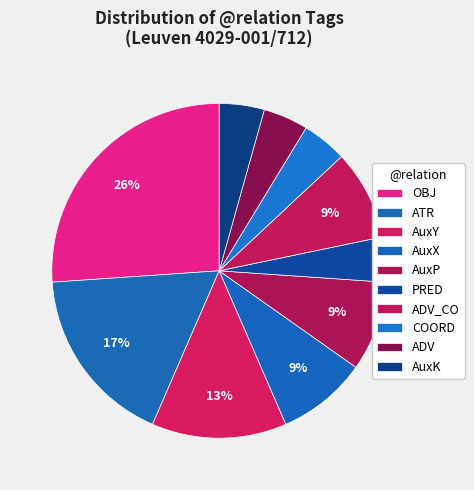

Rank the categories by value from lowest to highest.

PRED, COORD, ADV, AuxK, AuxX, AuxP, ADV_CO, AuxY, ATR, OBJ